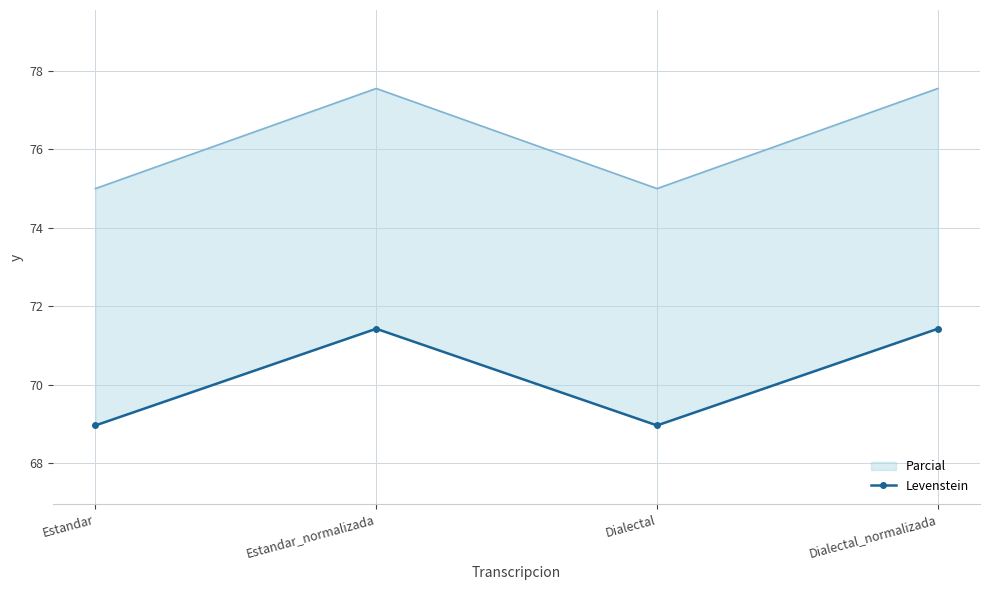

What is the label of the 4th point from the right?

Estandar